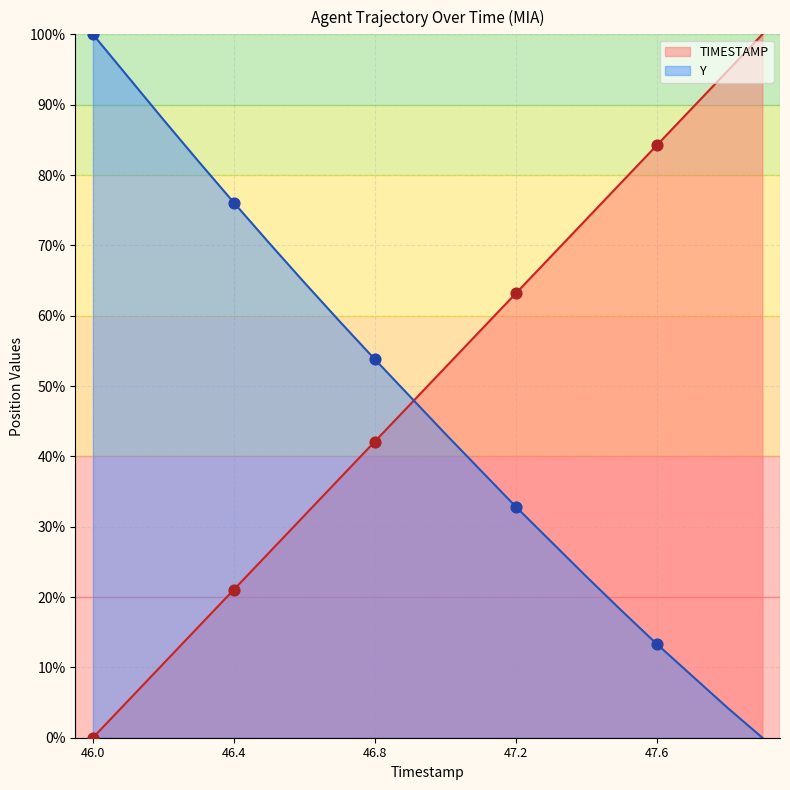

At which category is the sum across all series the highest?

46.0